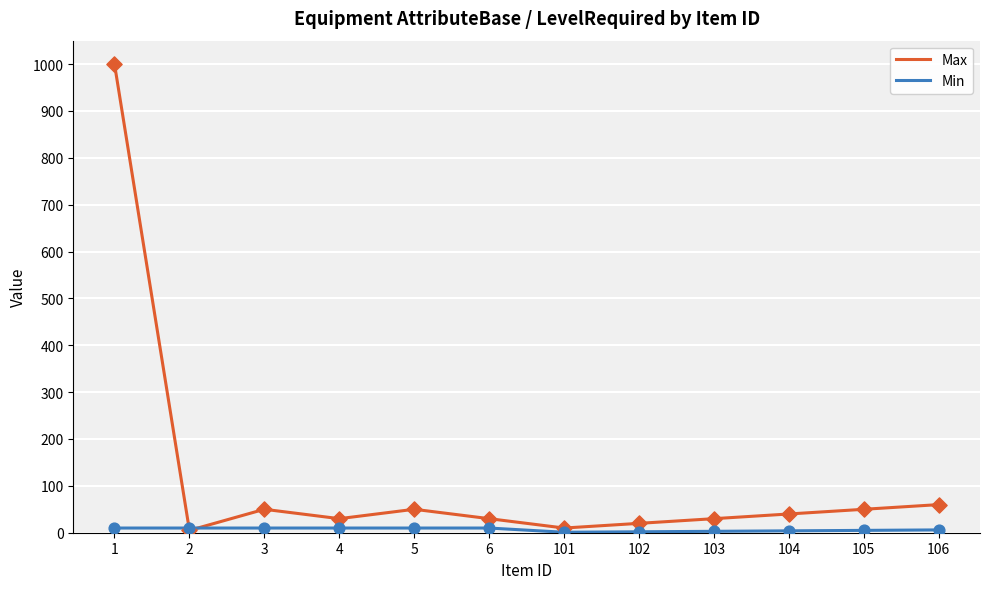

Which series has the largest range (max minus min)?

Max